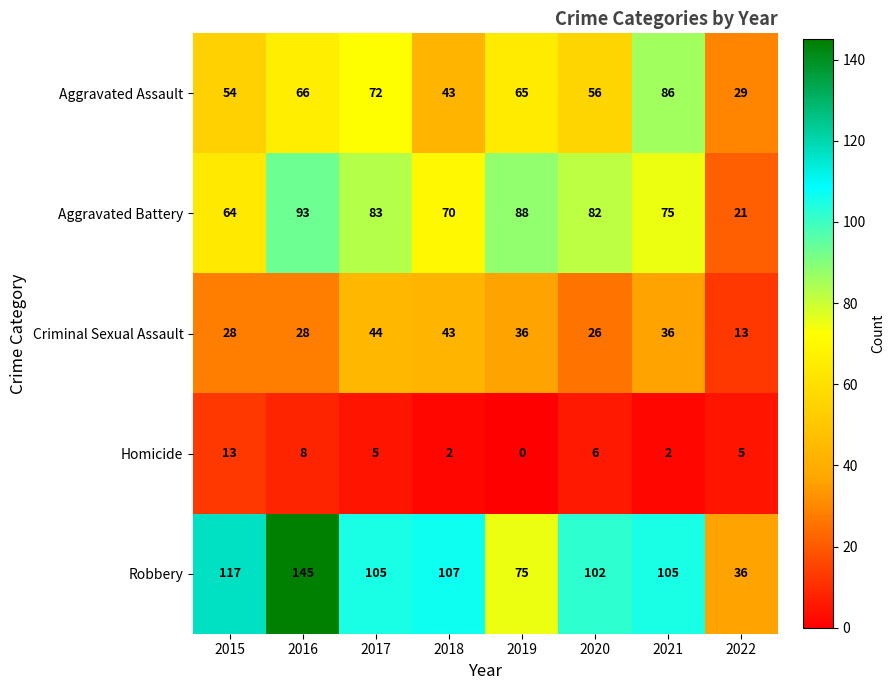

Where is Aggravated Battery nearest to the value 57?

2015